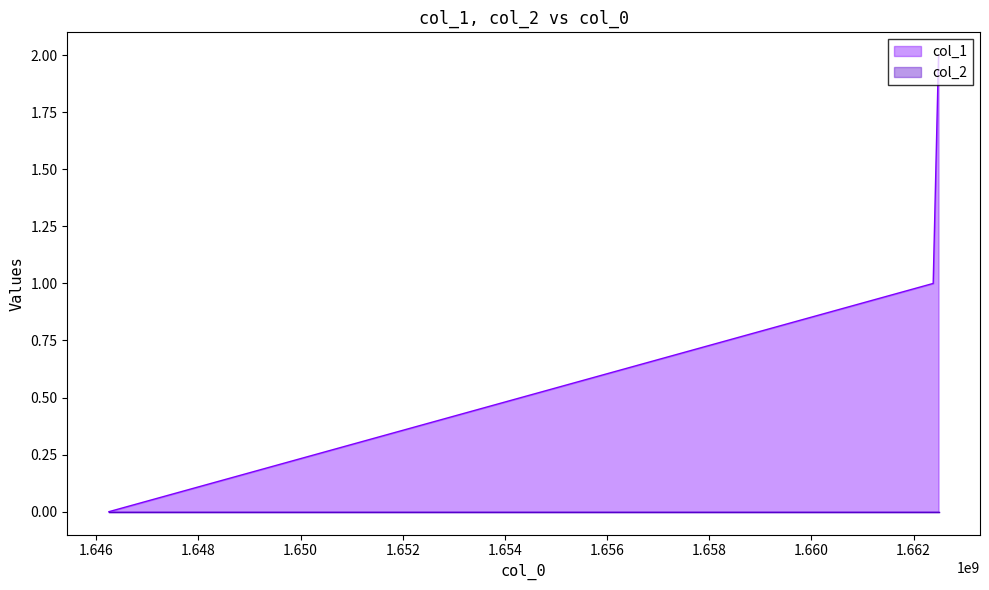

Count the number of data series in this chart.

2